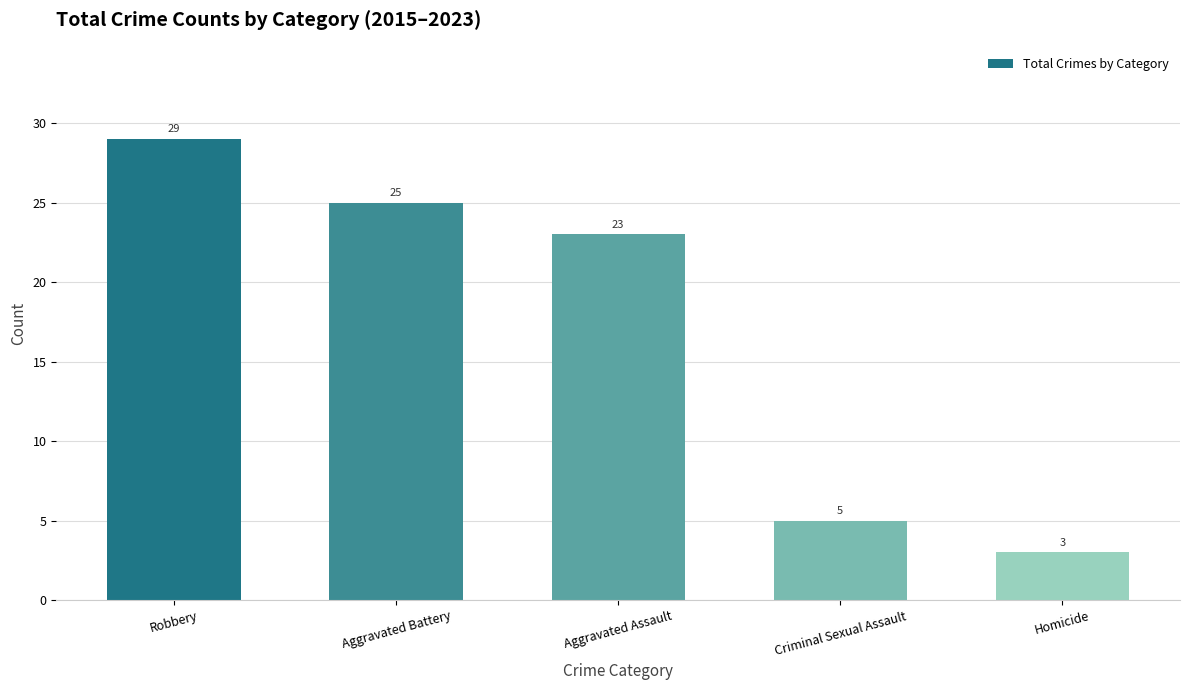

What is the smallest value displayed?

3